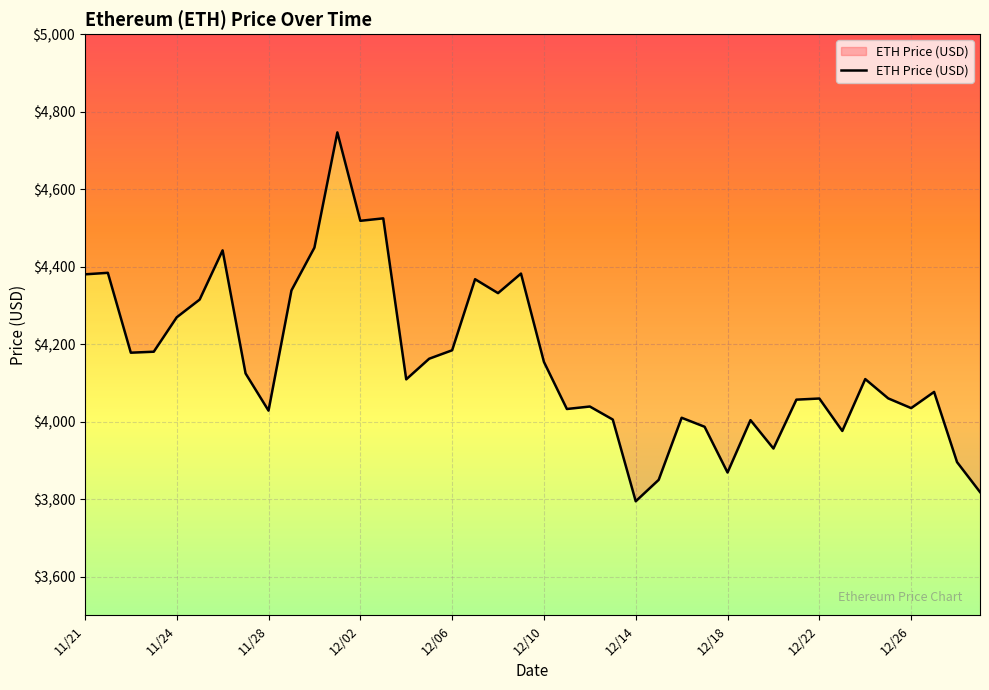

List the labels in order of value, largest first.

12/01, 12/03, 12/02, 11/30, 11/26, 11/21, 12/09, 11/21, 12/07, 11/29, 12/08, 11/25, 11/24, 12/06, 11/23, 11/22, 12/05, 12/10, 11/27, 12/24, 12/04, 12/27, 12/25, 12/22, 12/21, 12/12, 12/26, 12/11, 11/28, 12/16, 12/13, 12/19, 12/17, 12/23, 12/20, 12/28, 12/18, 12/15, 12/29, 12/14